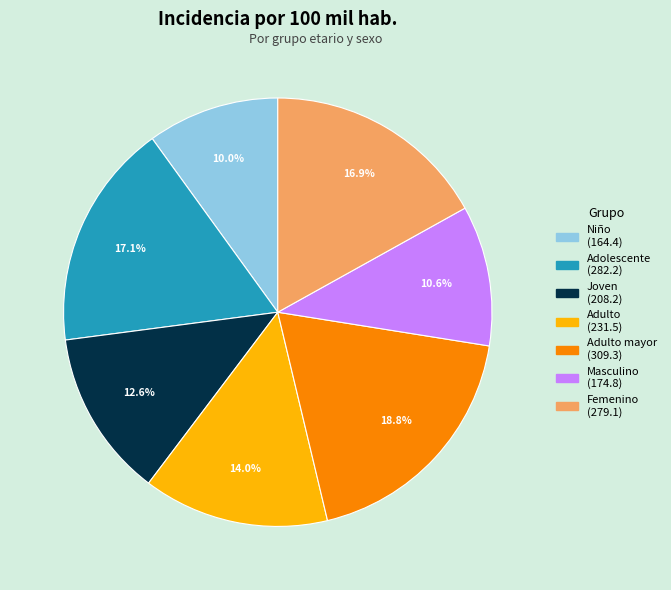

Is there any slice that represents more than half of the pie?

No